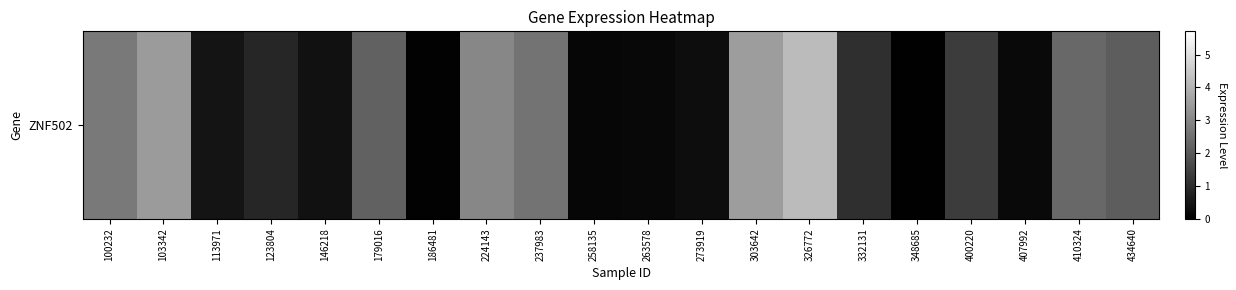

Which has a higher value, 146218 or 407992?

146218